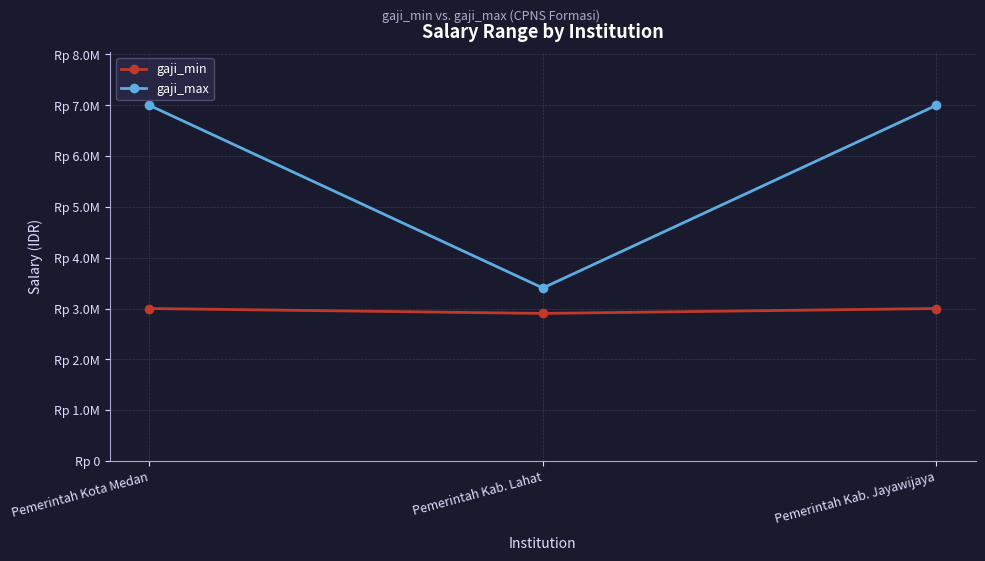

What is the label of the 3rd point from the left?

Pemerintah Kab. Jayawijaya